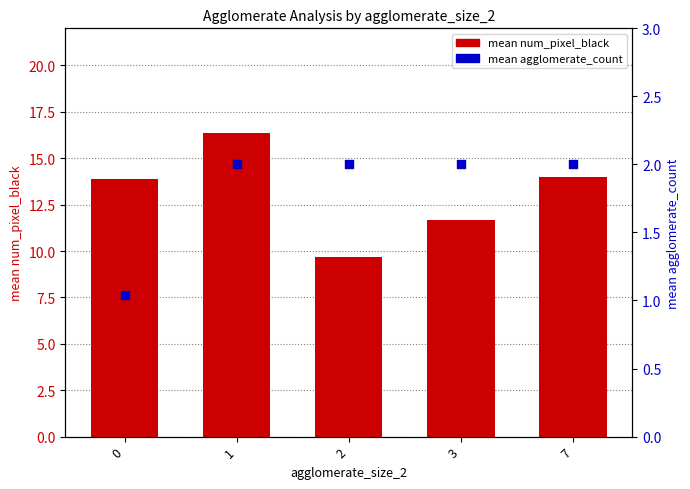

At how many categories does at least one series exceed 16?

1